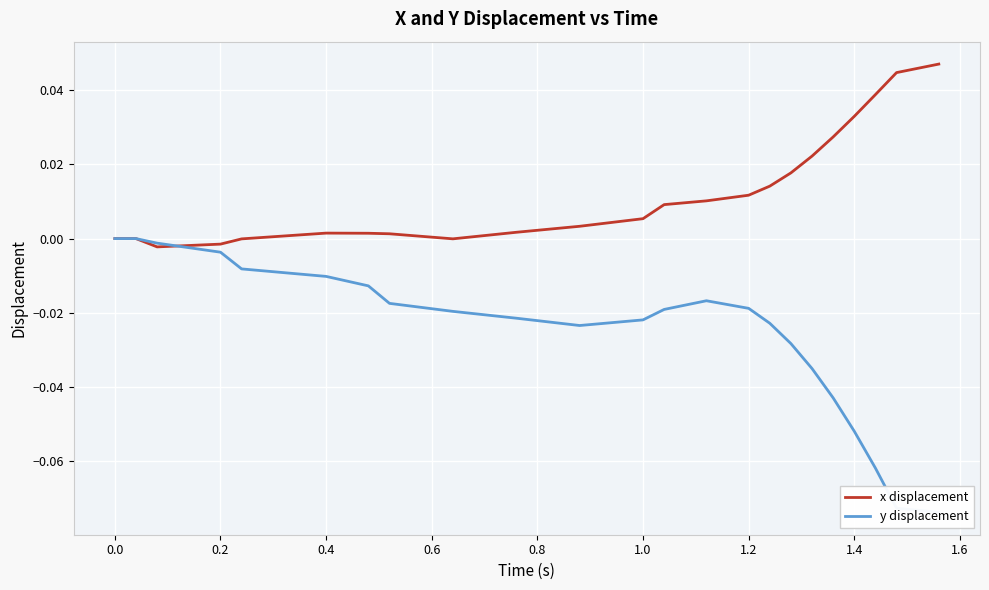

Is it true that x displacement equals 0.0 at 13?

False